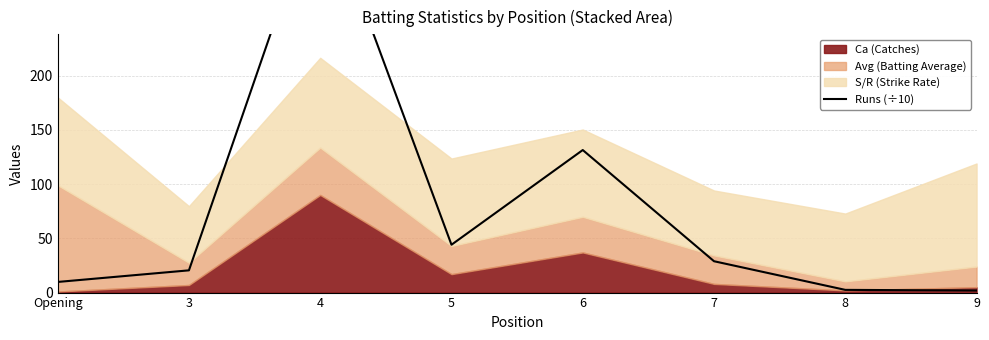

Is it true that the value at 7 is 47.2?

False